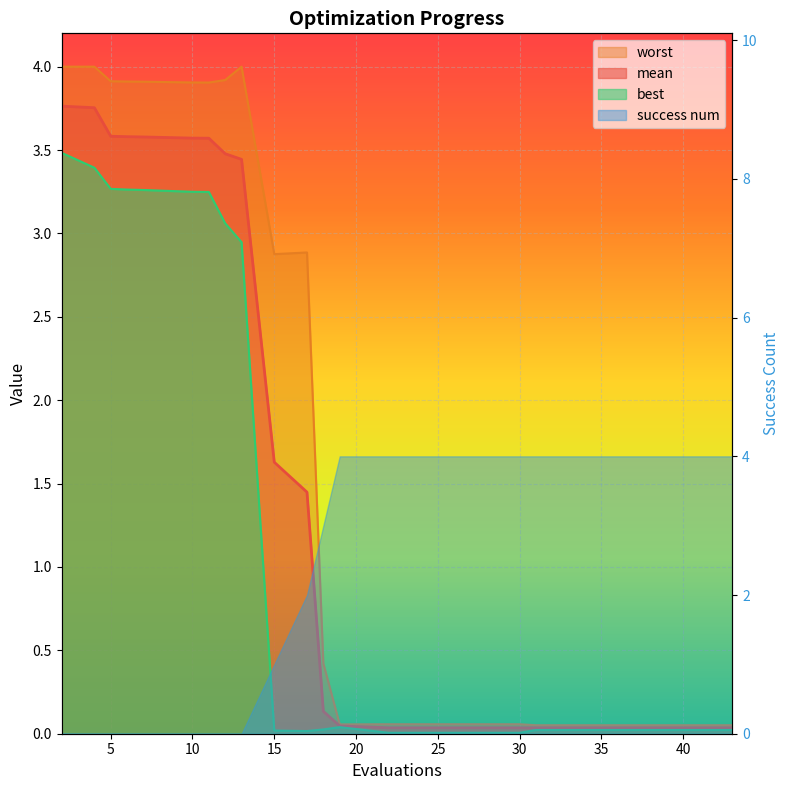

What is the difference between the second highest and second lowest values in the worst series?

3.9